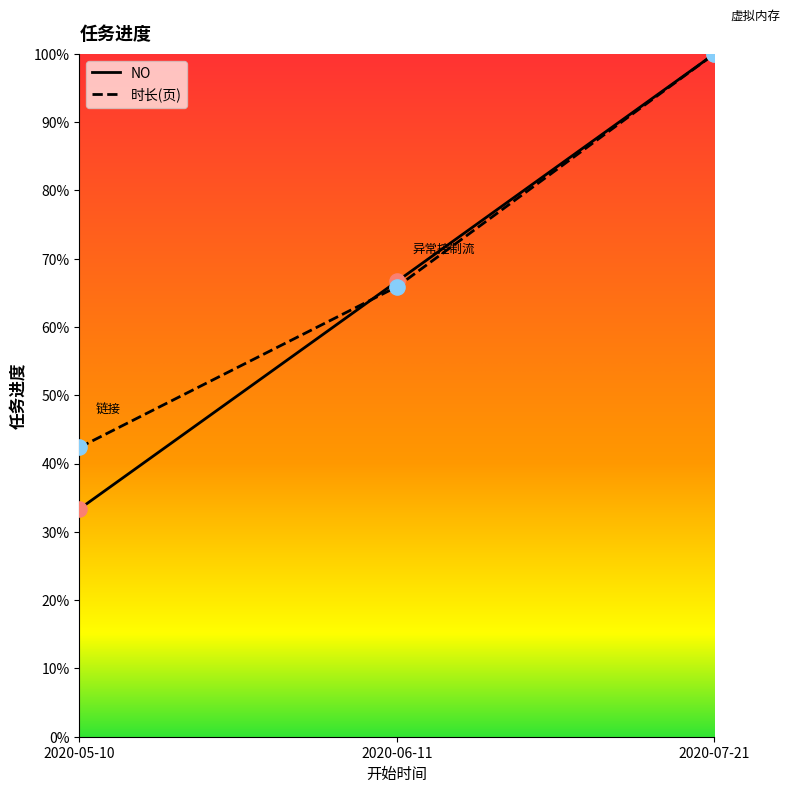

What are all the series names shown in the legend?

NO, 时长(页)